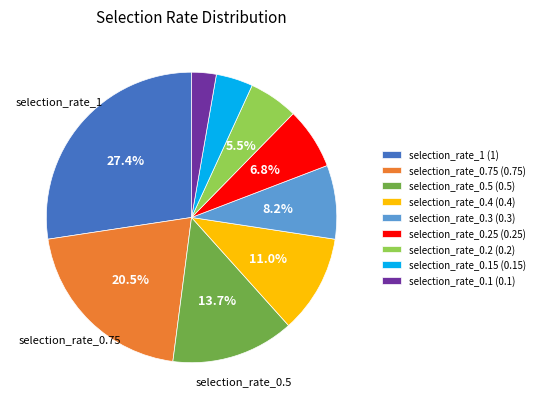

Which category has the biggest portion of the pie?

selection_rate_1 (1)